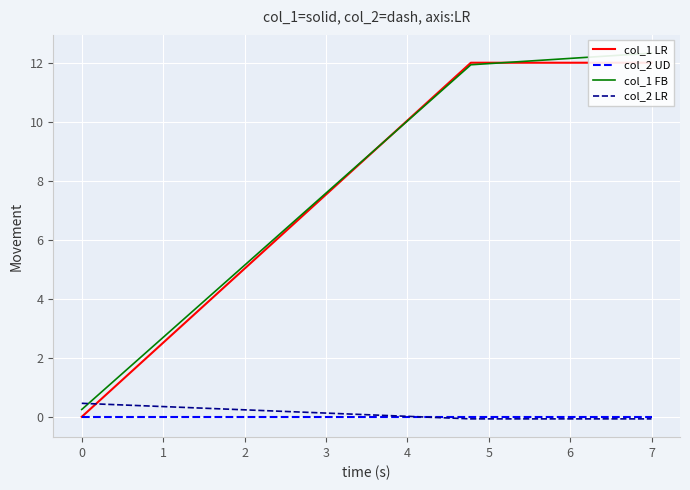

The value of col_2 UD at 7 is 0.0. True or false?

True